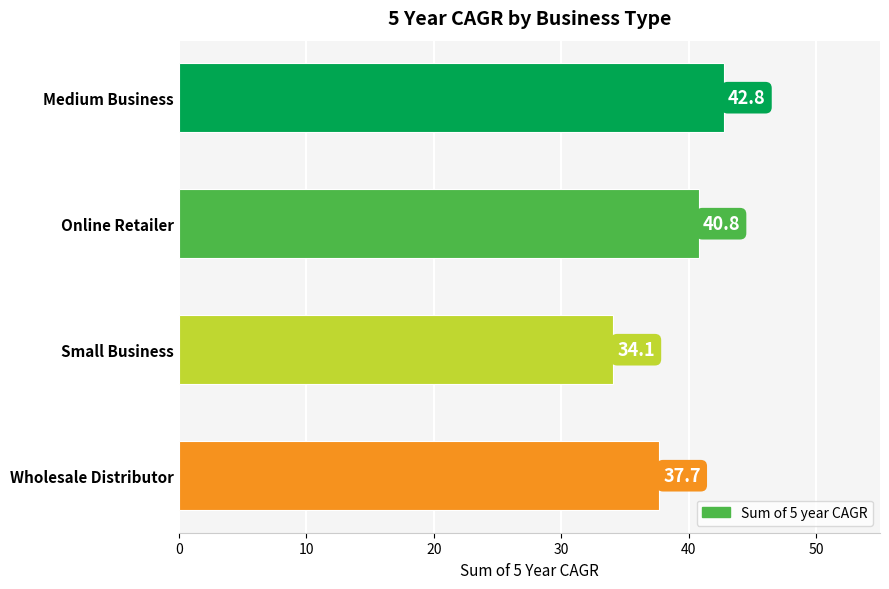

The value at Medium Business is 42.8. True or false?

True